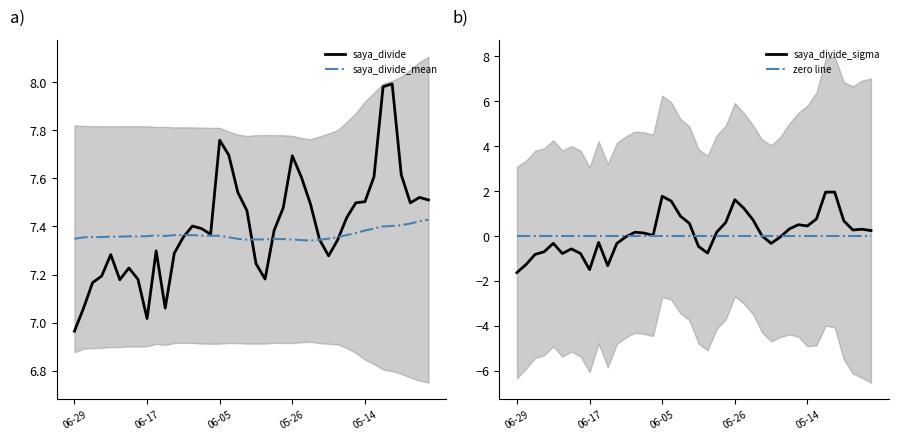

The saya_divide_sigma series shows -1.4 at 06-05. True or false?

False